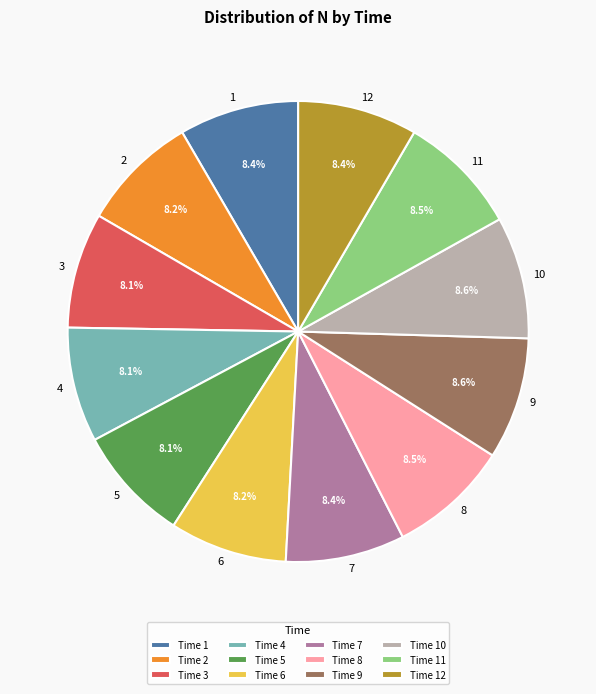

What percentage is NOT represented by 5?

91.9%